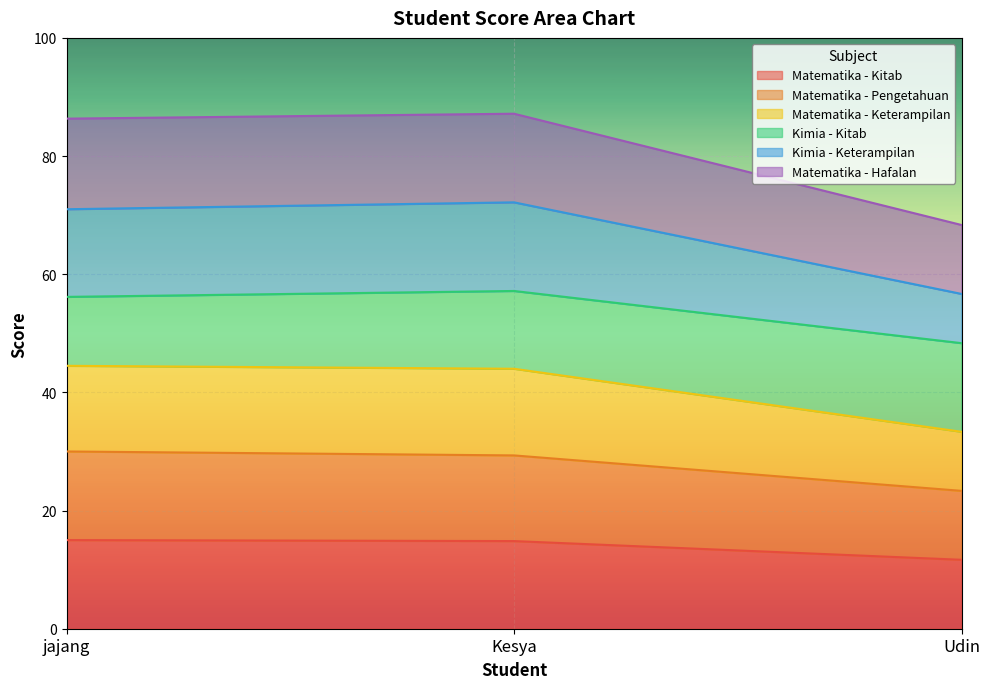

What is the label of the 3rd point from the right?

jajang